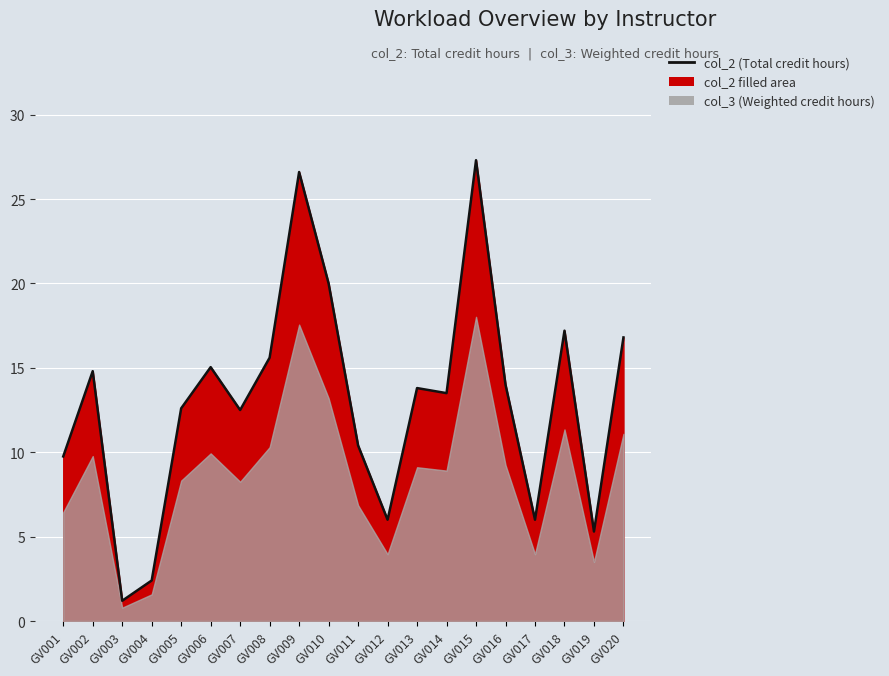

Does the chart display data point markers on the line(s)?

No